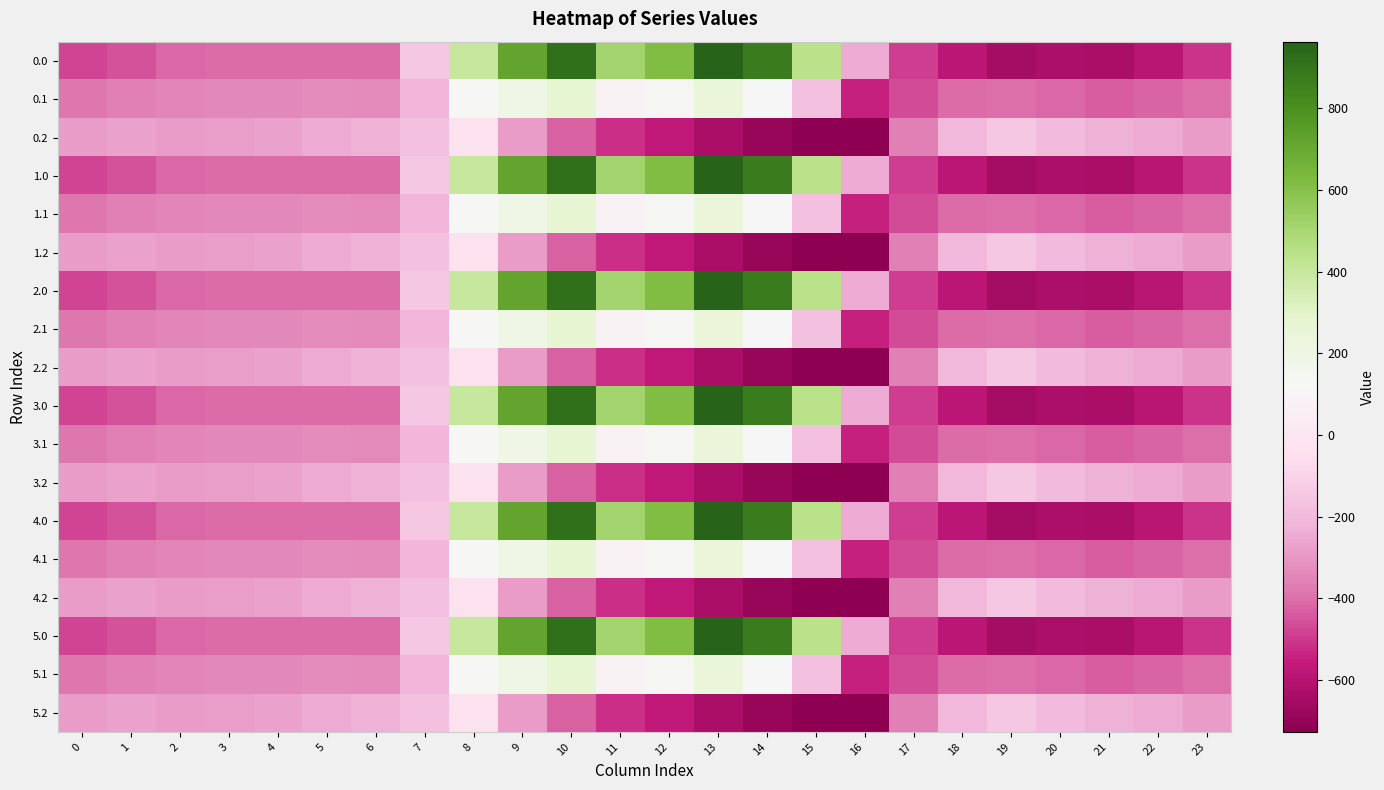

List the series in order of their peak value, highest first.

0.0, 1.0, 2.0, 3.0, 4.0, 5.0, 0.1, 1.1, 2.1, 3.1, 4.1, 5.1, 0.2, 1.2, 2.2, 3.2, 4.2, 5.2